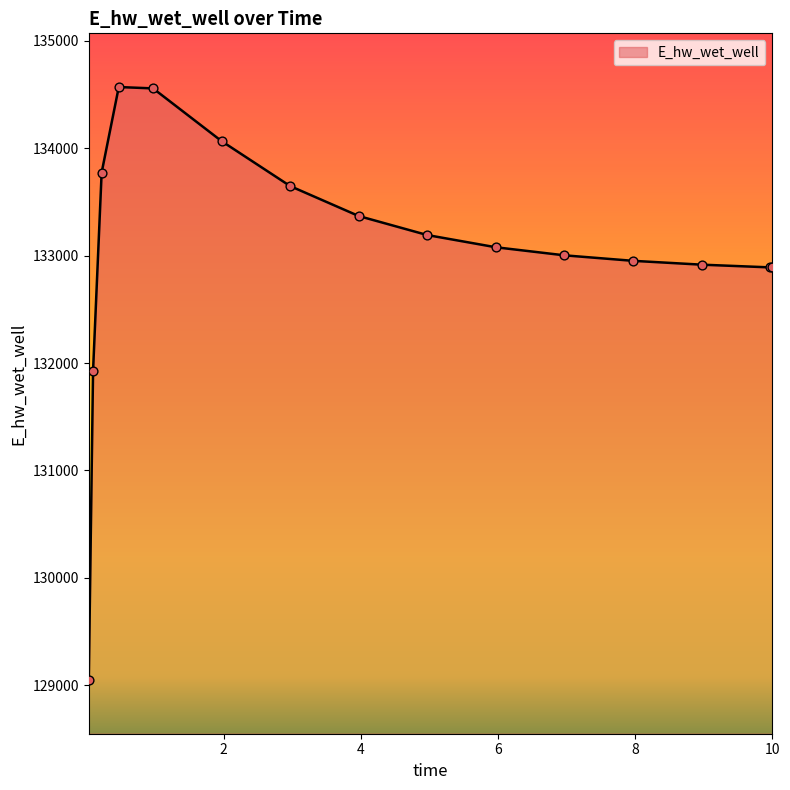

What is the maximum value shown in the chart?

134569.5